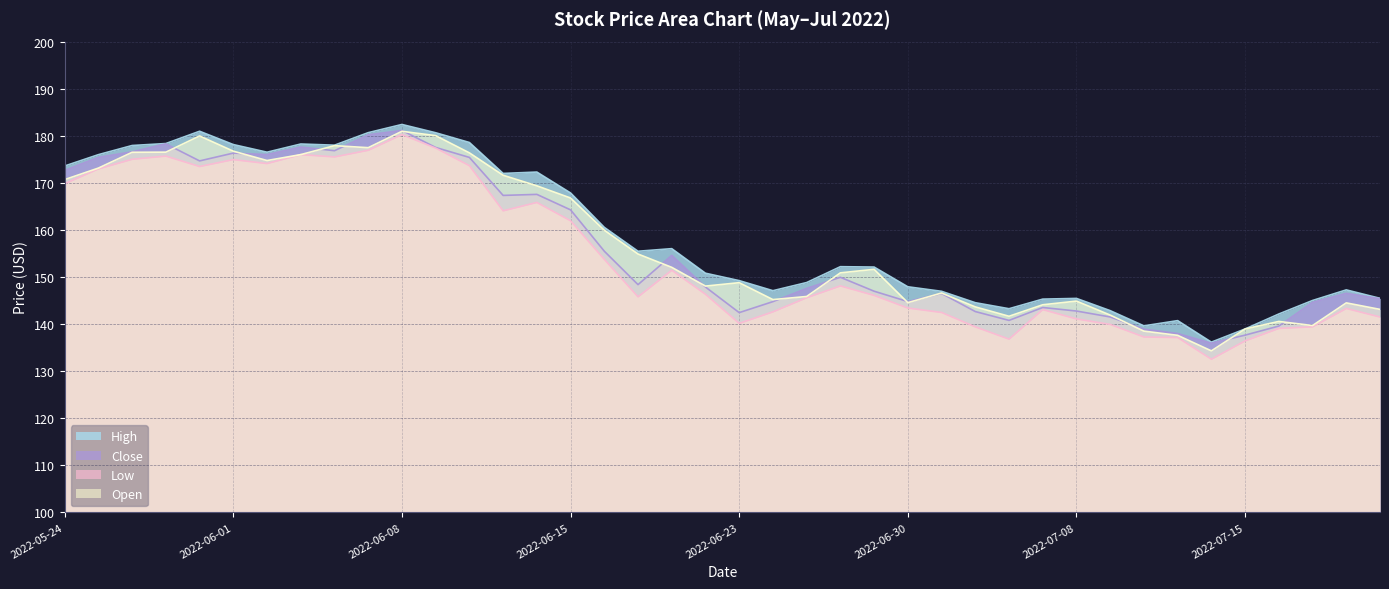

Read the Low value at 2022-06-03.

176.0